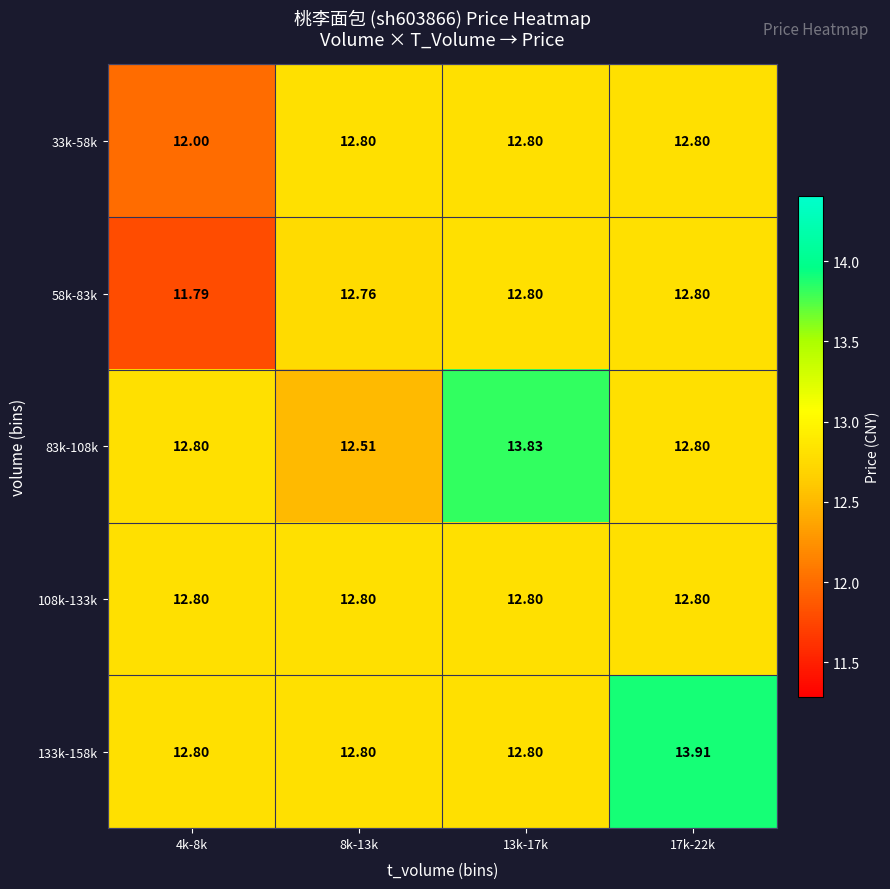

Is the value of 108k-133k at 4k-8k greater than the value of 33k-58k at 4k-8k?

Yes